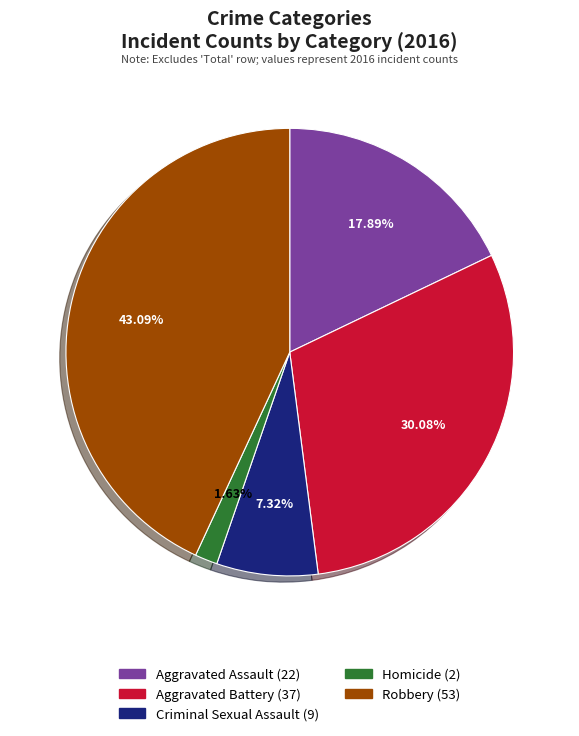

Is it true that Robbery is 35% of the pie?

False